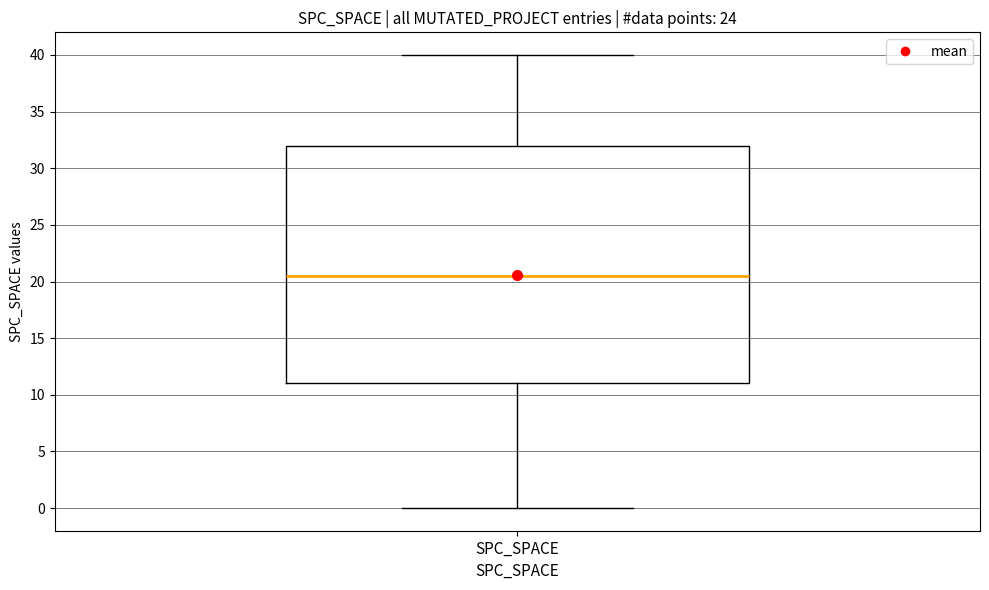

Transcribe this box plot: give where the median line is, the range the box spans, and where the two whiskers end, as read against the y-axis. The values are not printed on the chart, so give them approximately, as read against the axis.

median 20.5, box 11.0 to 32.0, whiskers 0.0 to 40.0